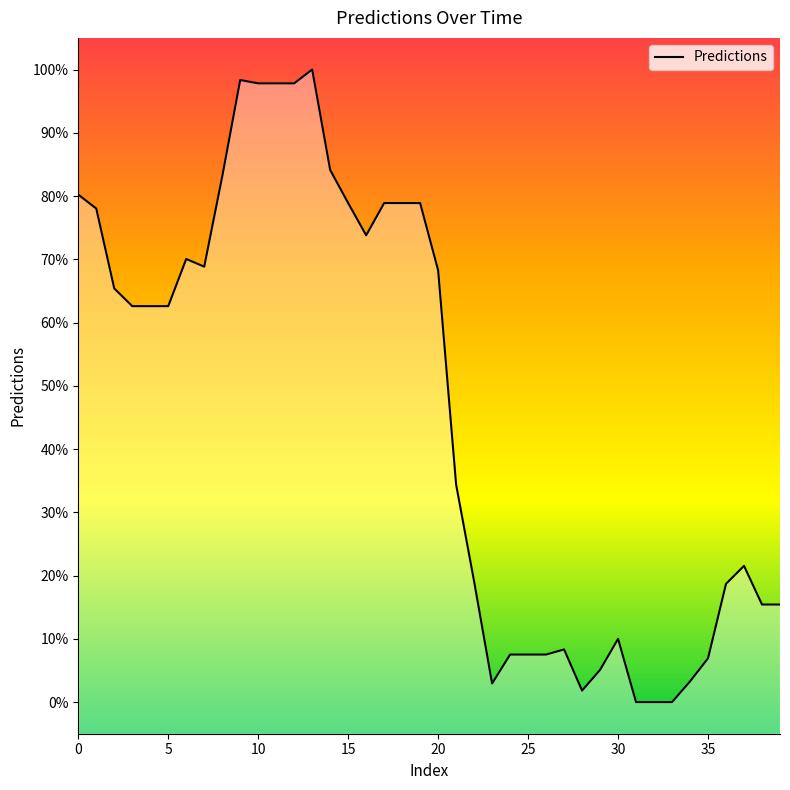

Approximately how many times larger is the value at 5 compared to 1?

0.8